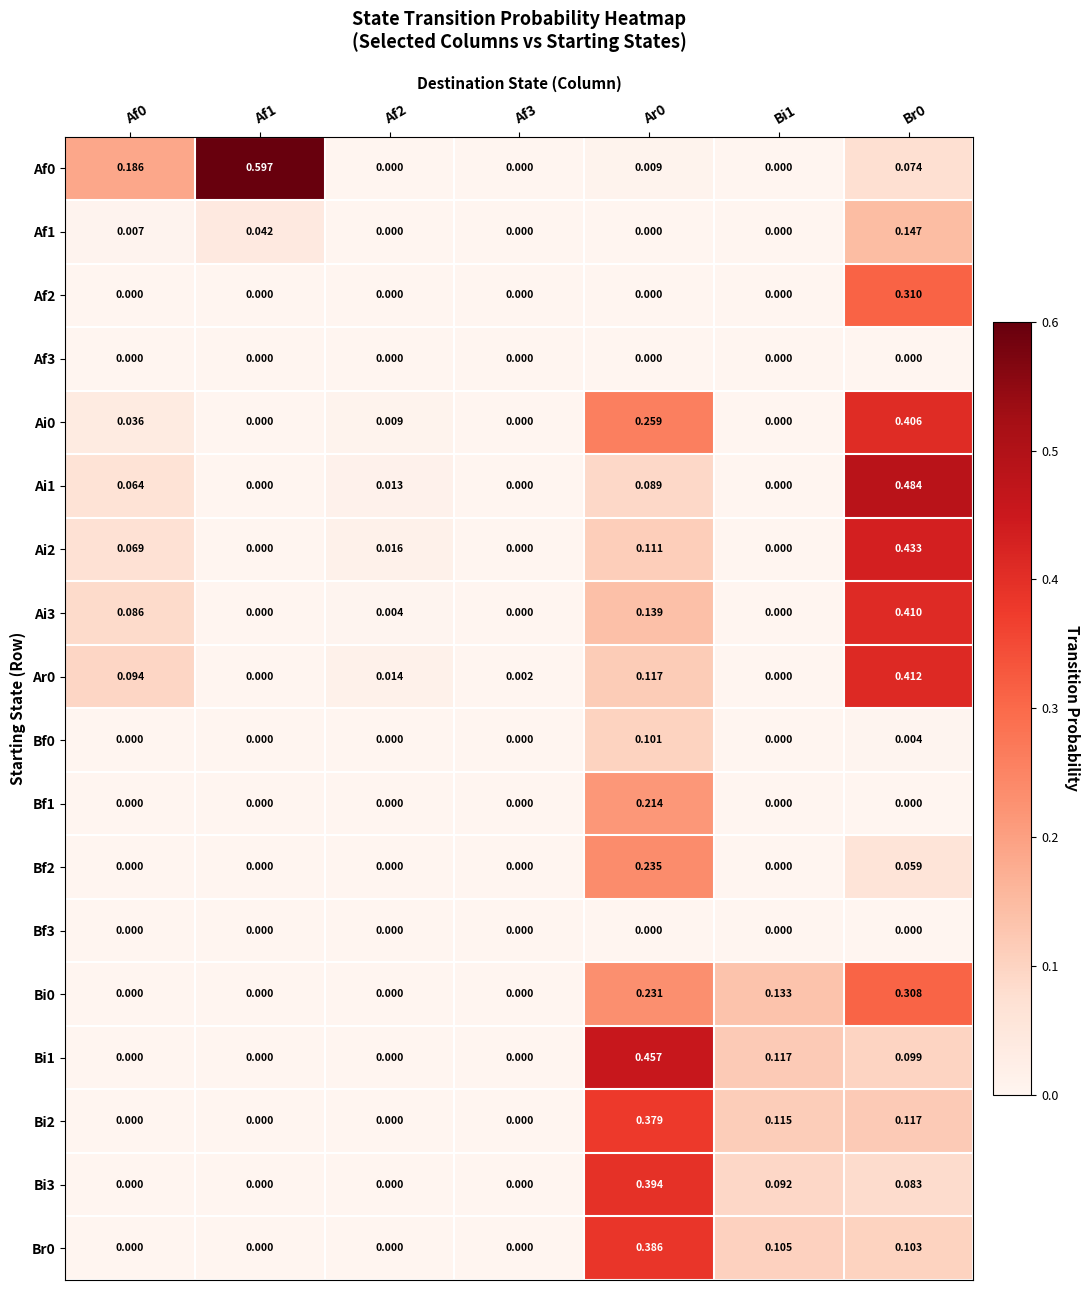

Count the number of data series in this chart.

18